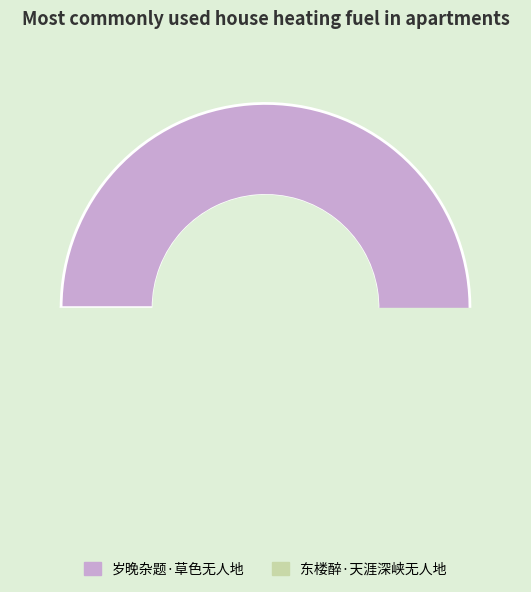

What percentage is NOT represented by 岁晚杂题·草色无人地?

5.1%